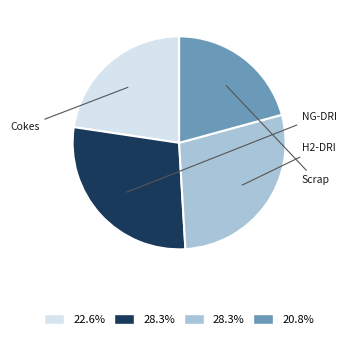

Is there a majority slice in this chart?

No